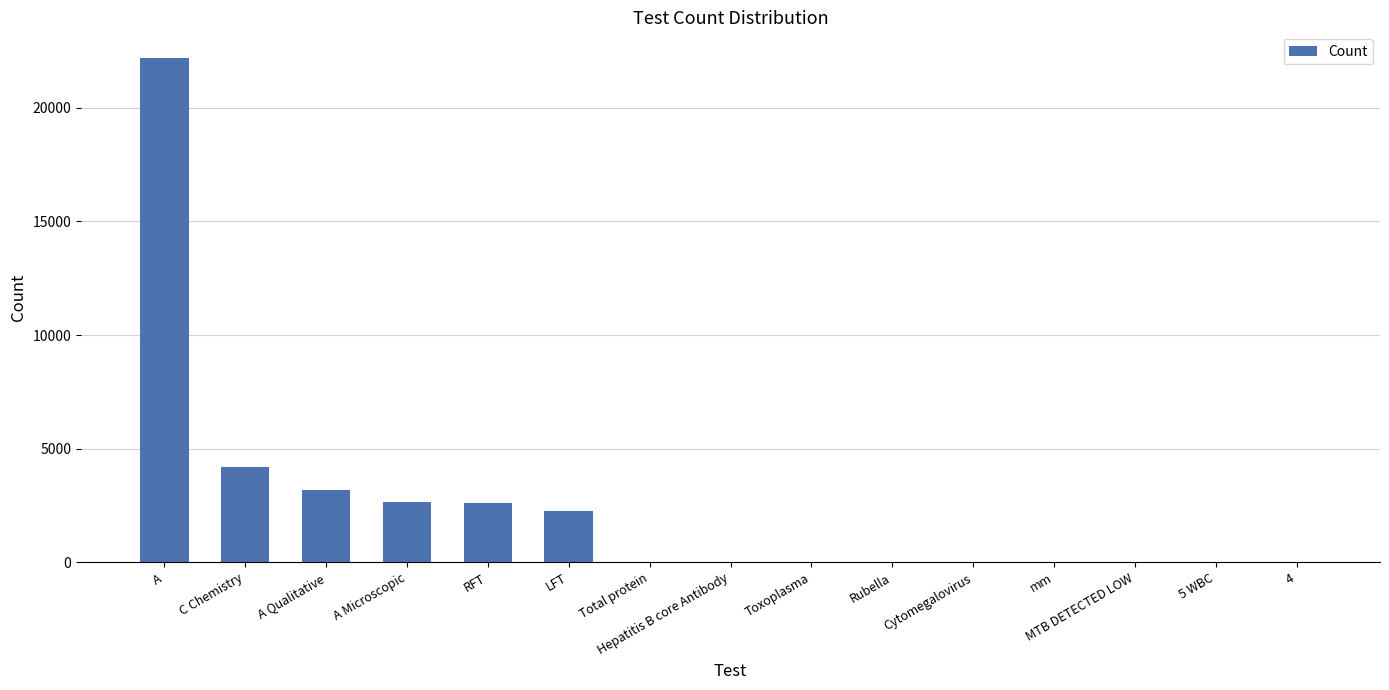

At which category does the chart reach its peak across all series?

A